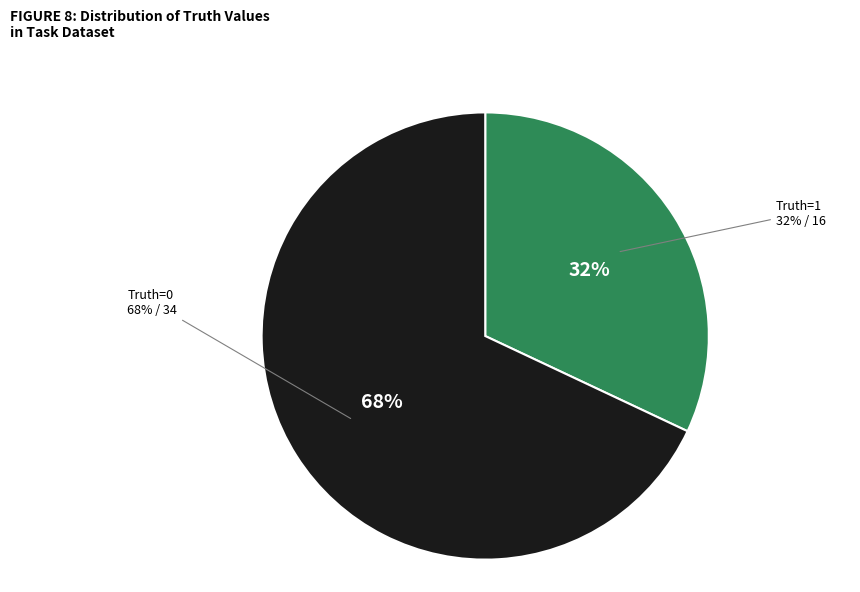

Rank the categories by value from highest to lowest.

Truth=0, Truth=1